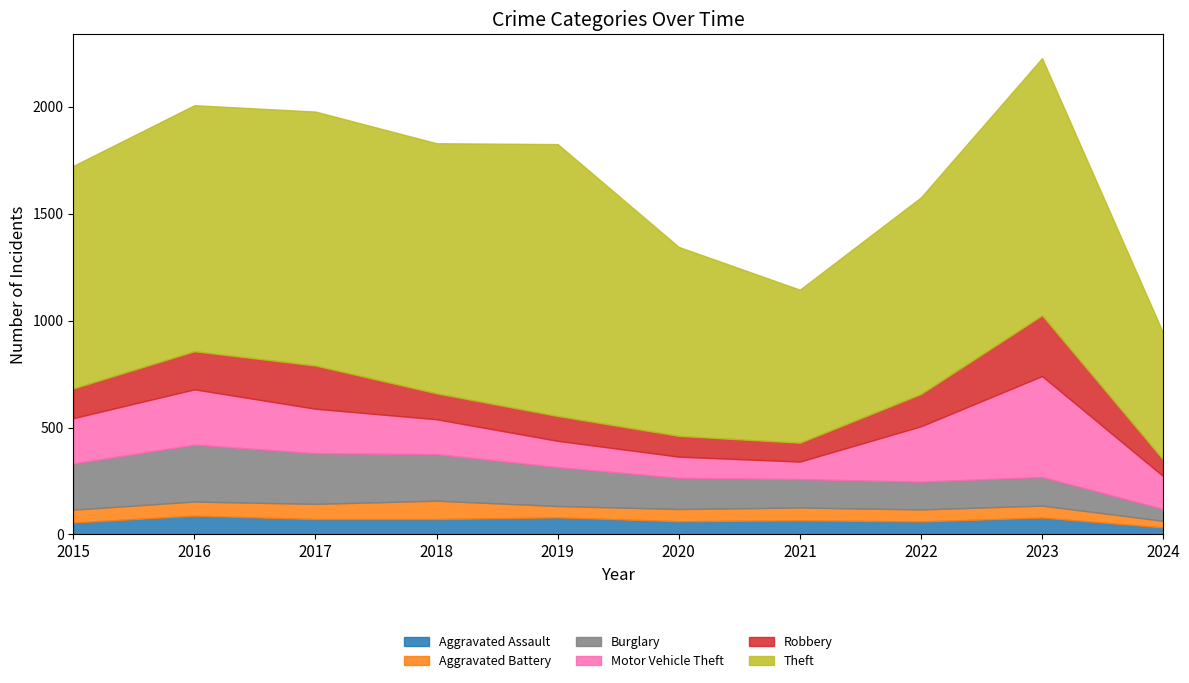

At which label does Robbery reach its minimum?

2024